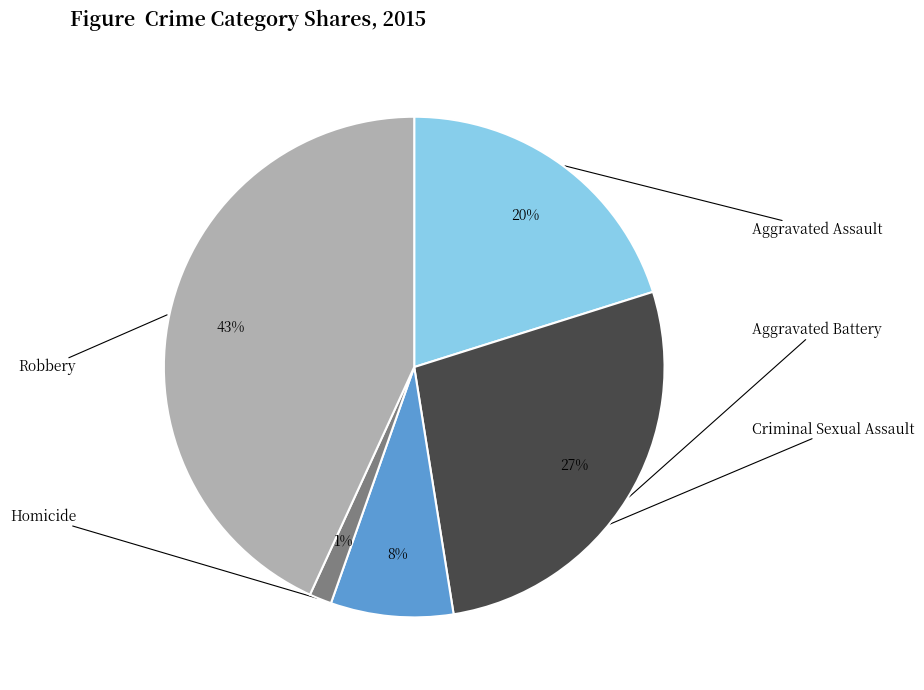

Is there any slice that represents more than half of the pie?

No